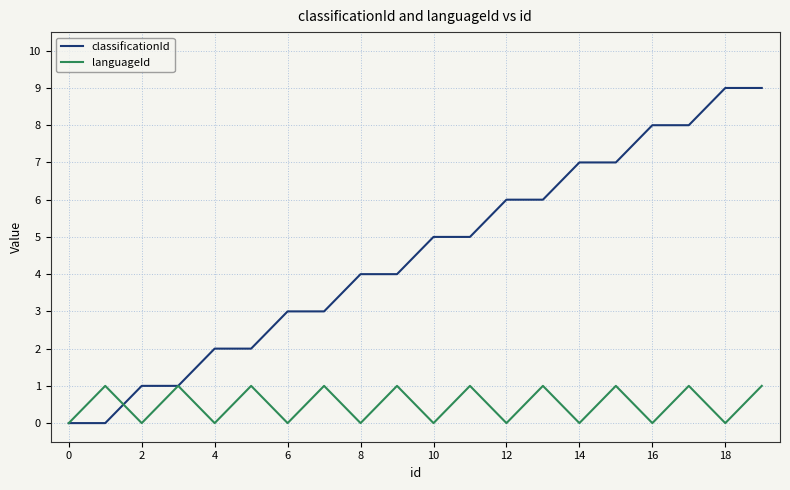

True or false: classificationId and languageId intersect in this chart.

True